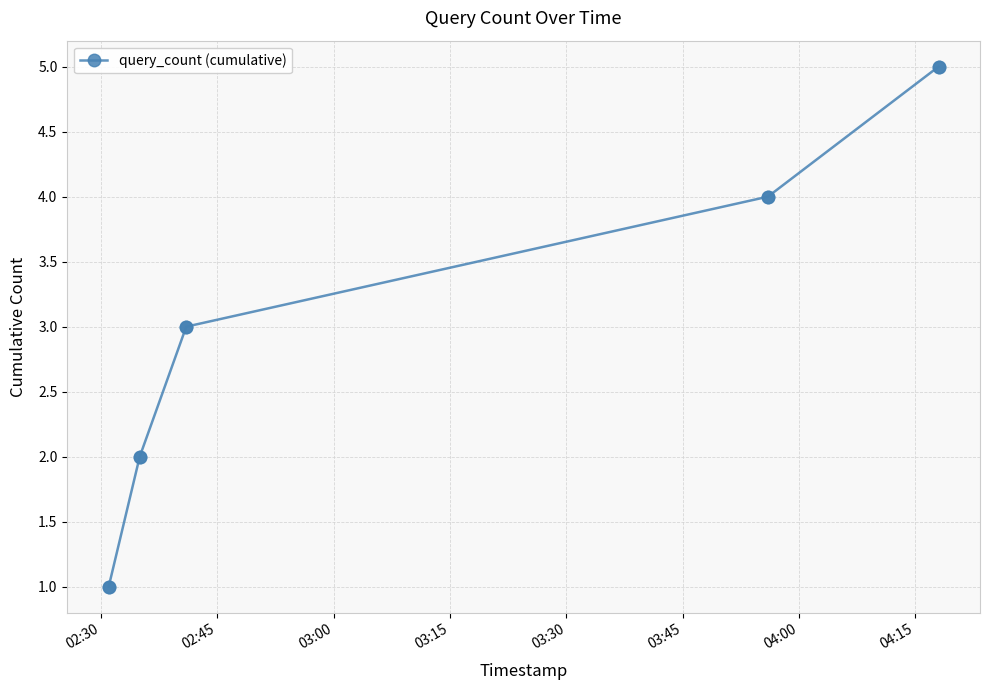

What is the difference between the maximum and minimum values?

4